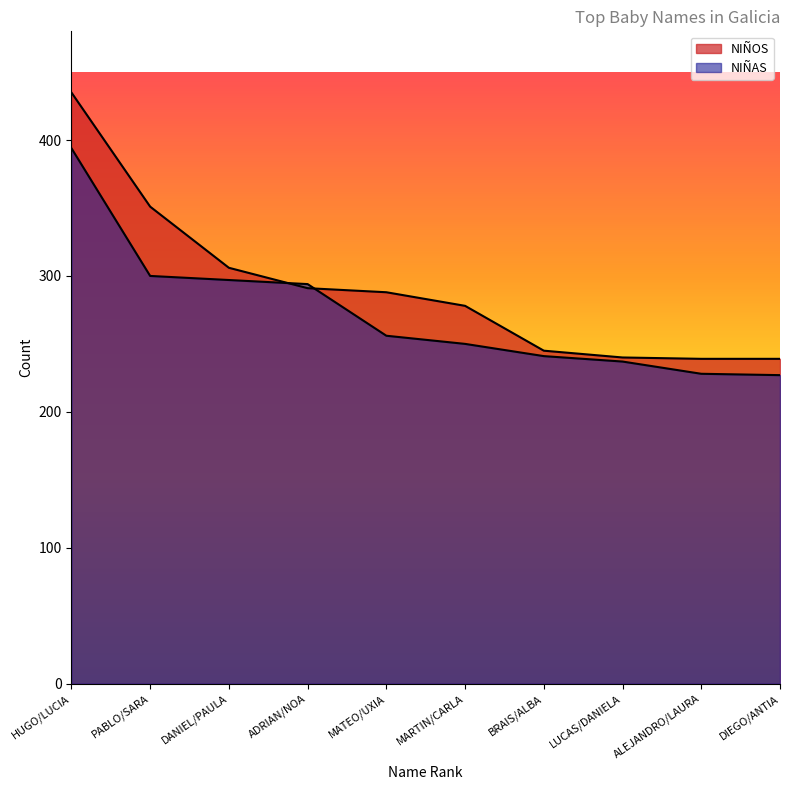

What is the difference between the NIÑAS values at PABLO/SARA and ALEJANDRO/LAURA?

72